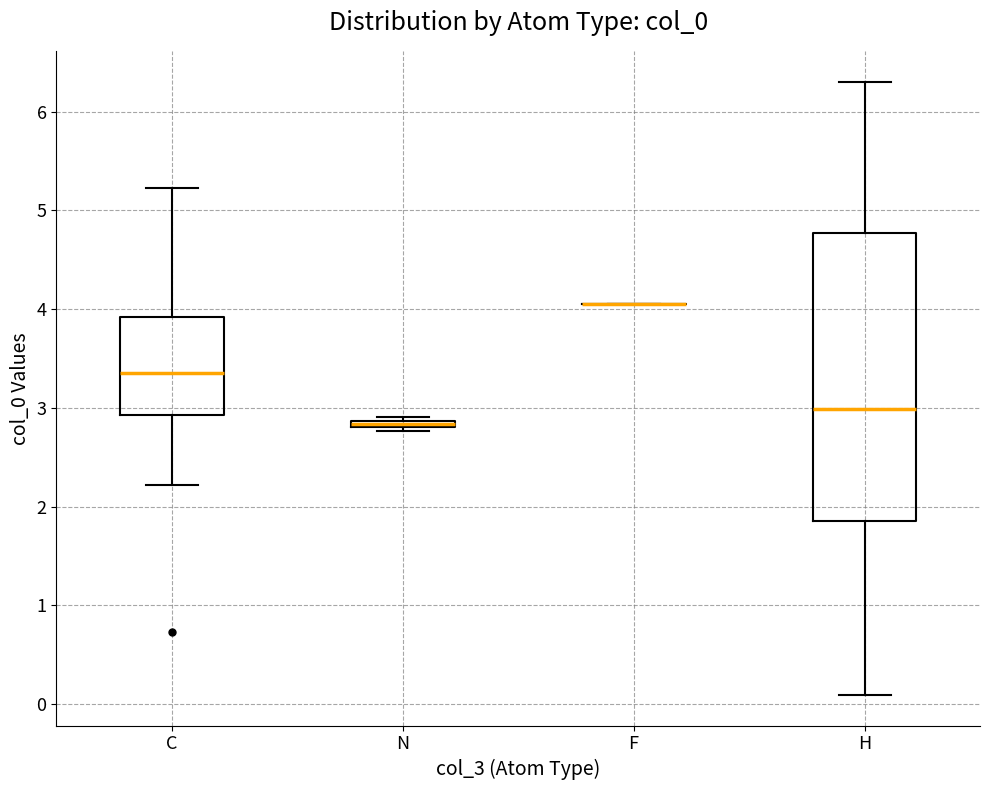

Comparing the boxes themselves (not the whiskers), which one is the tallest?

H